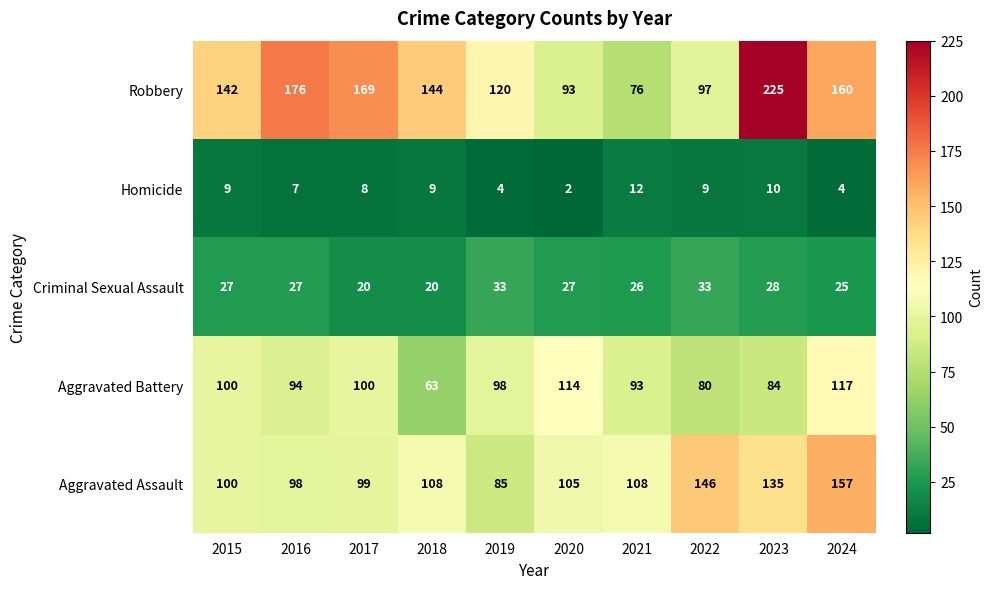

List the series in order of their peak value, lowest first.

Homicide, Criminal Sexual Assault, Aggravated Battery, Aggravated Assault, Robbery